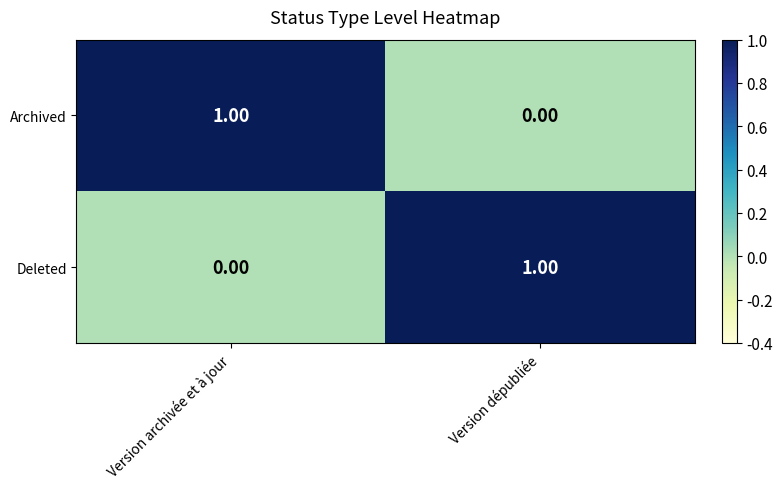

Where is Deleted nearest to the value 0?

Version archivée et à jour